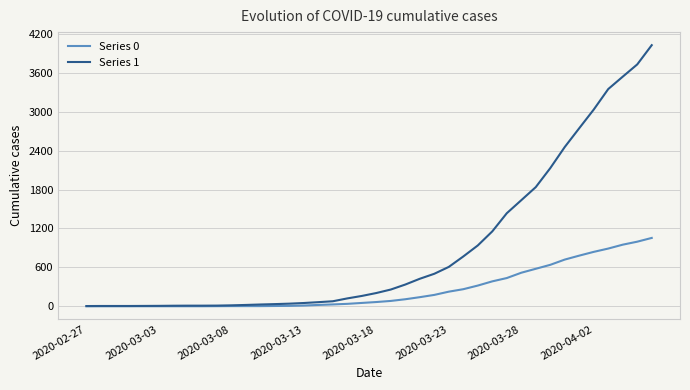

Which series has the widest spread of values?

Series 1